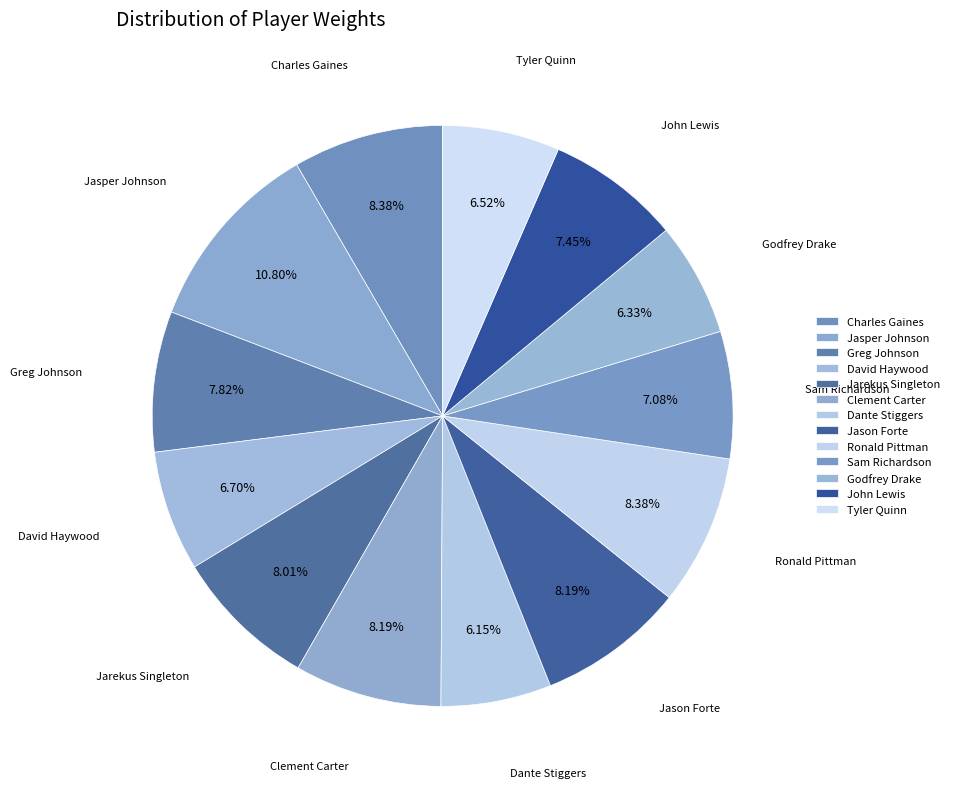

What is the largest slice in the pie chart?

Jasper Johnson